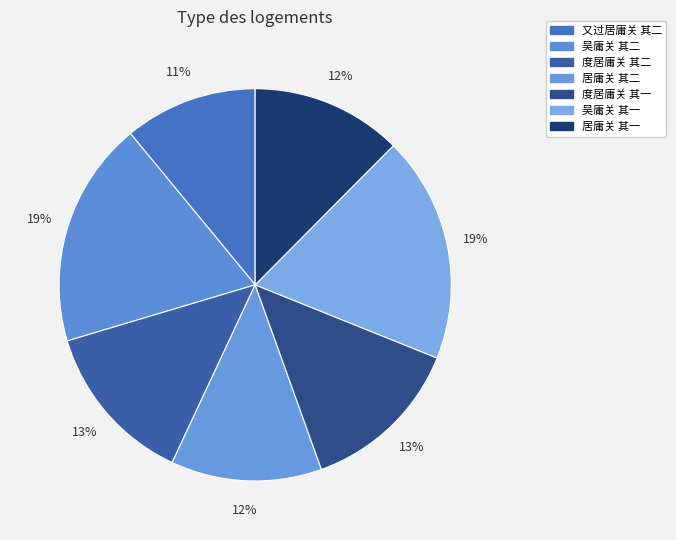

Approximately how many times larger is the value at 居庸关 其一 compared to 度居庸关 其一?

0.9